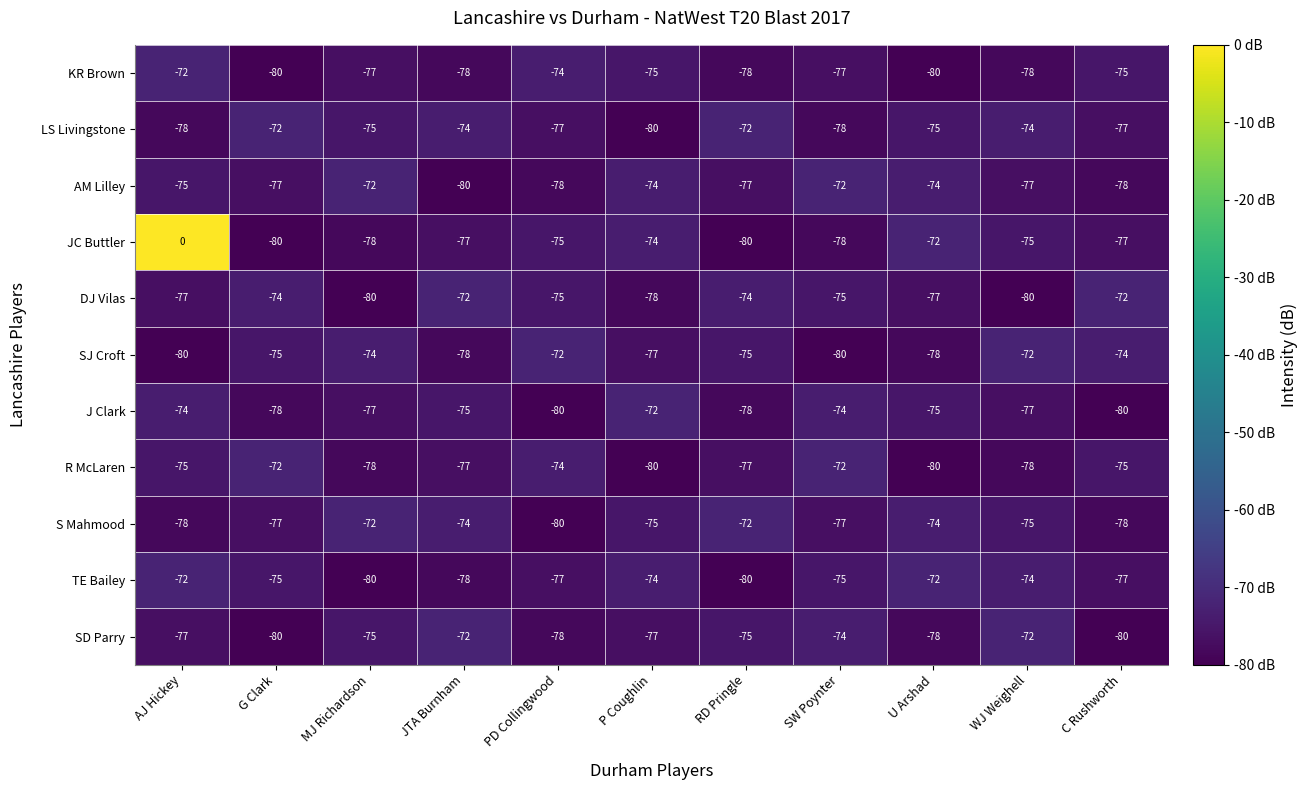

What is the spread (max minus min) of values at RD Pringle?

8